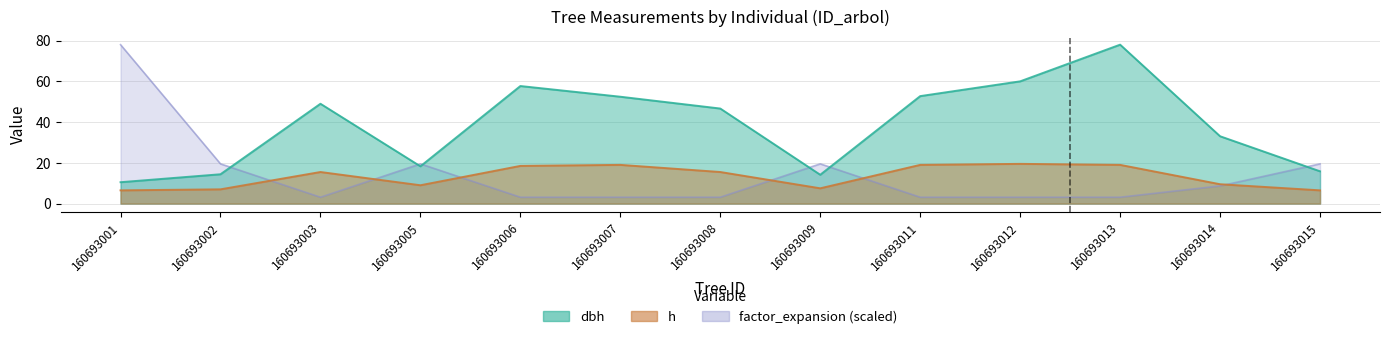

What is the difference between the maximum and minimum values in the h series?

13.0